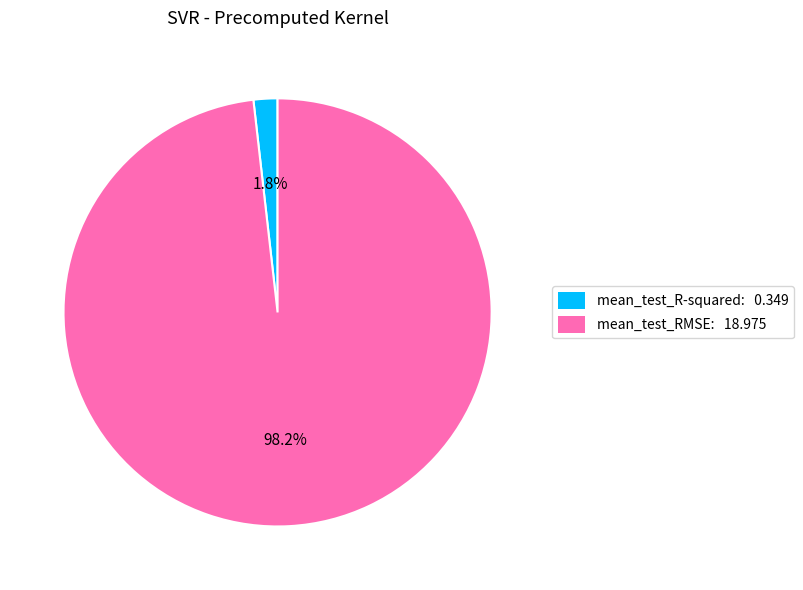

Is the sum of mean_test_RMSE and mean_test_R-squared greater than half?

Yes